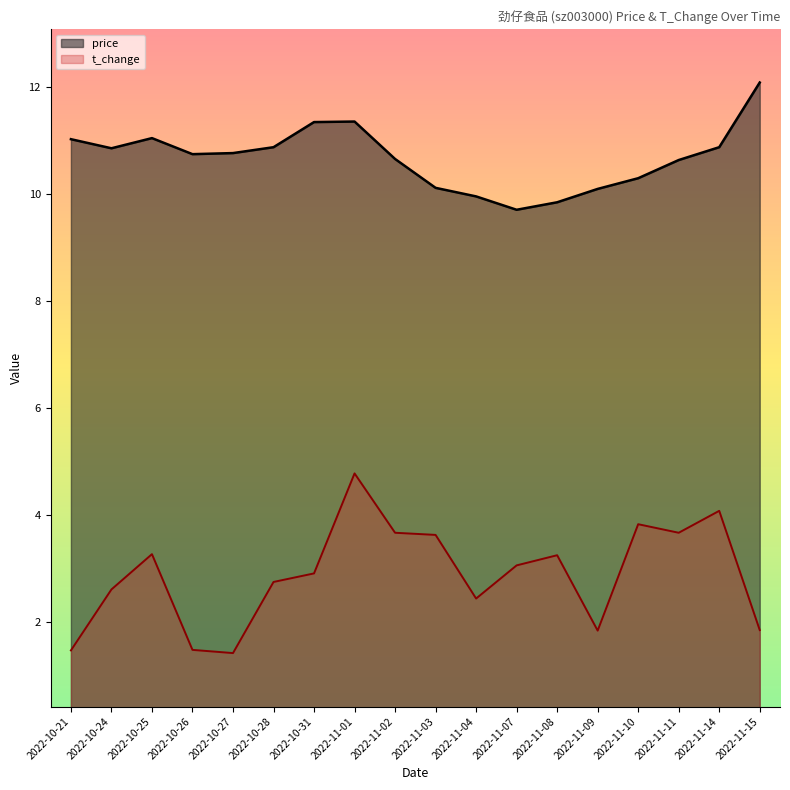

True or false: t_change and price cross at least once.

False